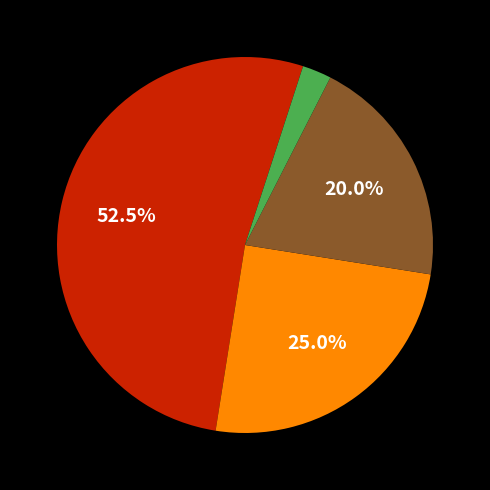

Is there a majority slice in this chart?

Yes